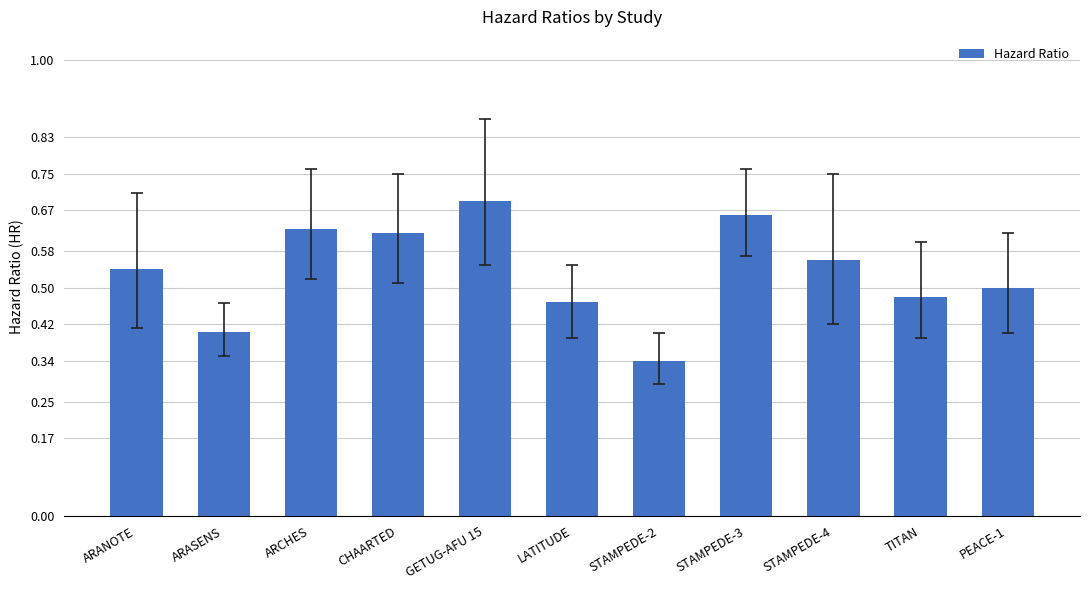

What position from the left is ARANOTE?

1